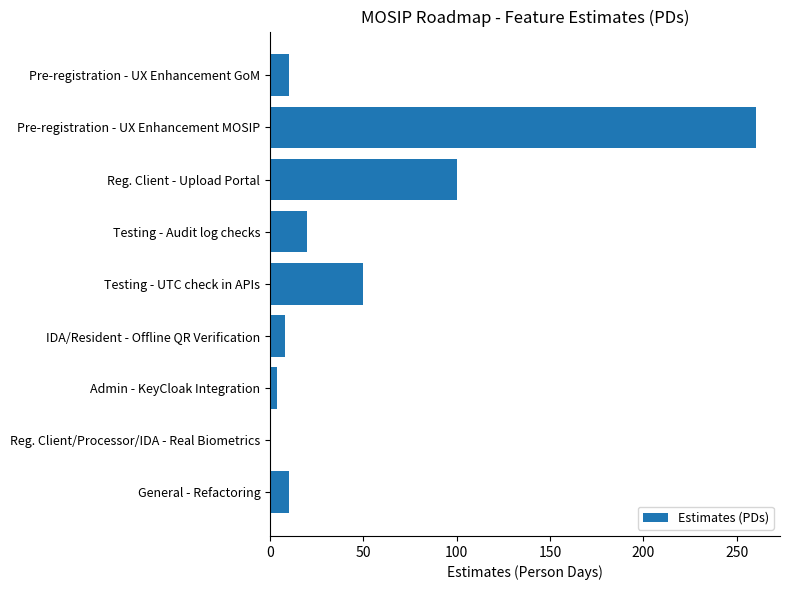

How many series are shown in this chart?

1